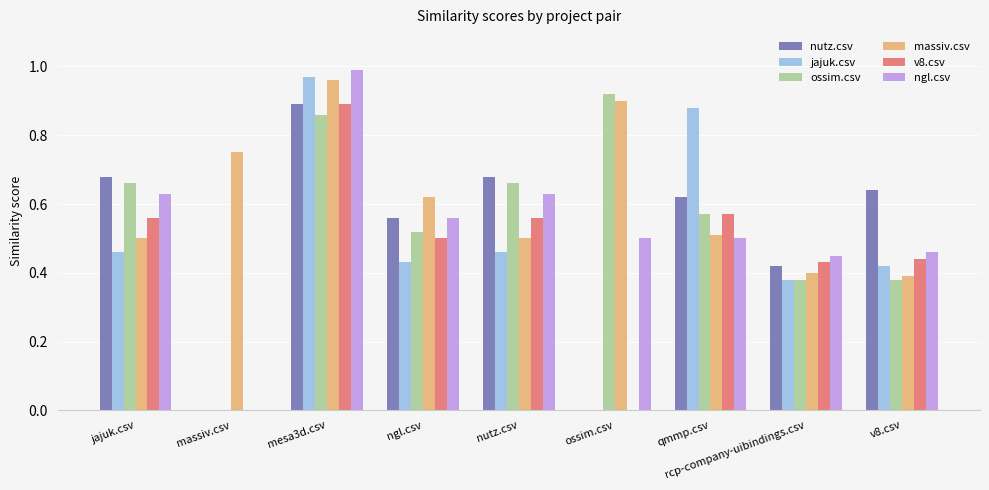

At which category does the chart reach its peak across all series?

mesa3d.csv